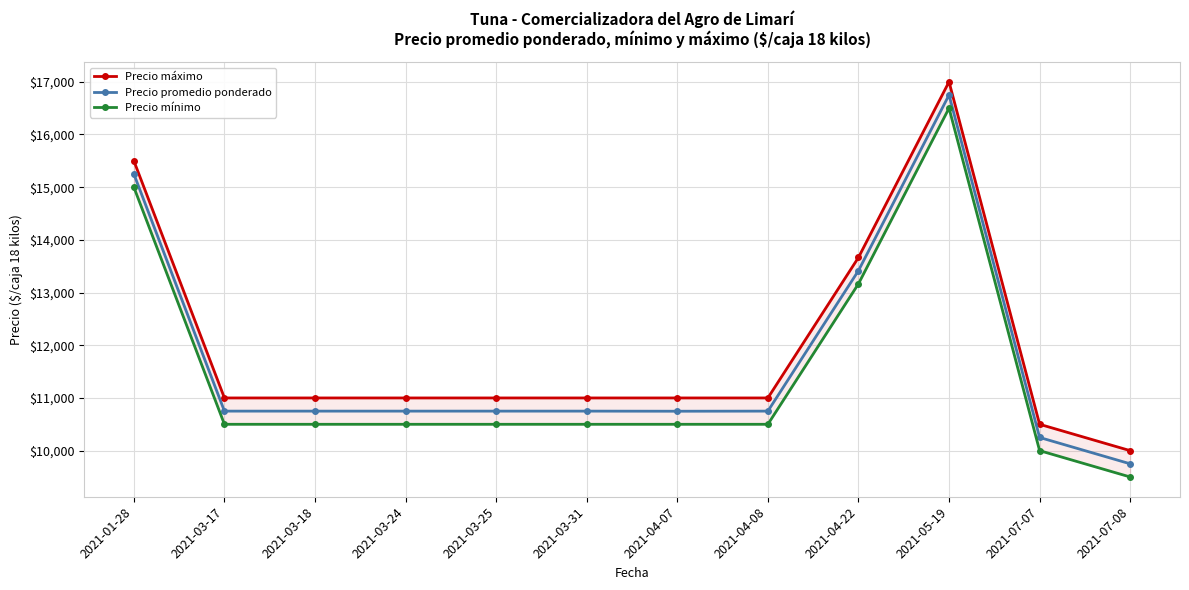

Reading right to left, what are all the values shown in this chart?

Precio máximo: 10000	10500	17000	13666	11000	11000	11000	11000	11000	11000	11000	15500
Precio promedio ponderado: 9750	10250	16750	13416	10750	10748	10750	10750	10750	10750	10750	15250
Precio mínimo: 9500	10000	16500	13166	10500	10500	10500	10500	10500	10500	10500	15000